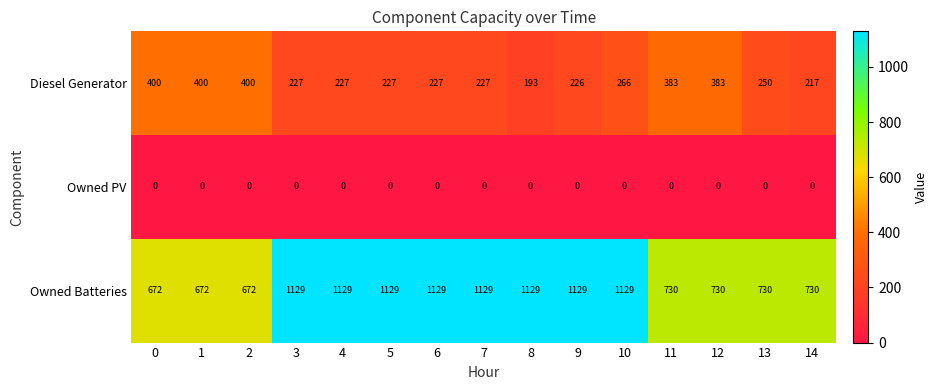

What is the greatest value displayed?

1129